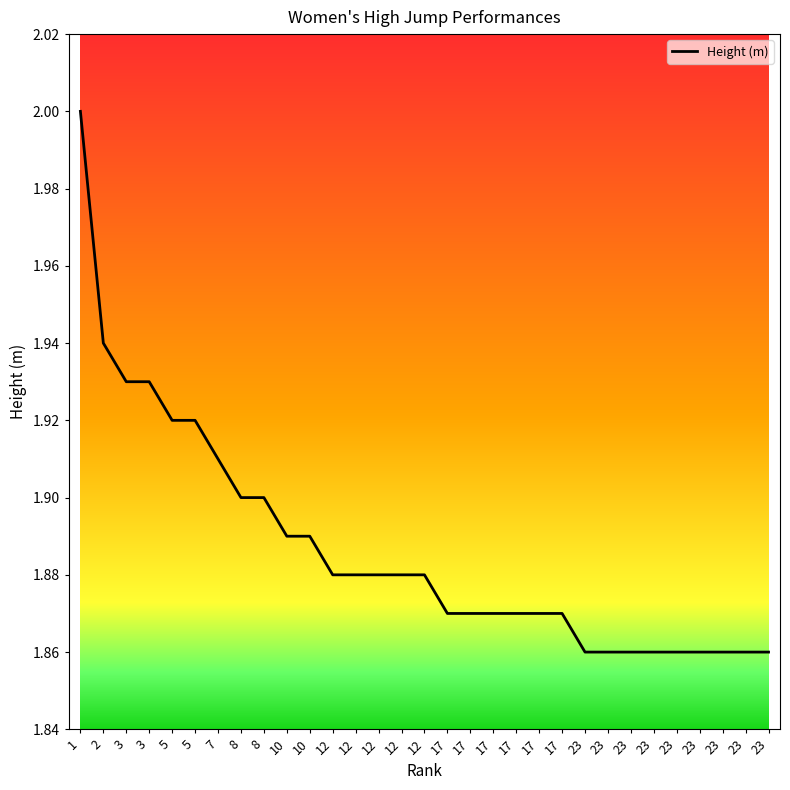

Reading left to right, what are all the values shown in this chart?

1=2.0	2=1.9	3=1.9	3=1.9	5=1.9	5=1.9	7=1.9	8=1.9	8=1.9	10=1.9	10=1.9	12=1.9	12=1.9	12=1.9	12=1.9	12=1.9	17=1.9	17=1.9	17=1.9	17=1.9	17=1.9	17=1.9	23=1.9	23=1.9	23=1.9	23=1.9	23=1.9	23=1.9	23=1.9	23=1.9	23=1.9